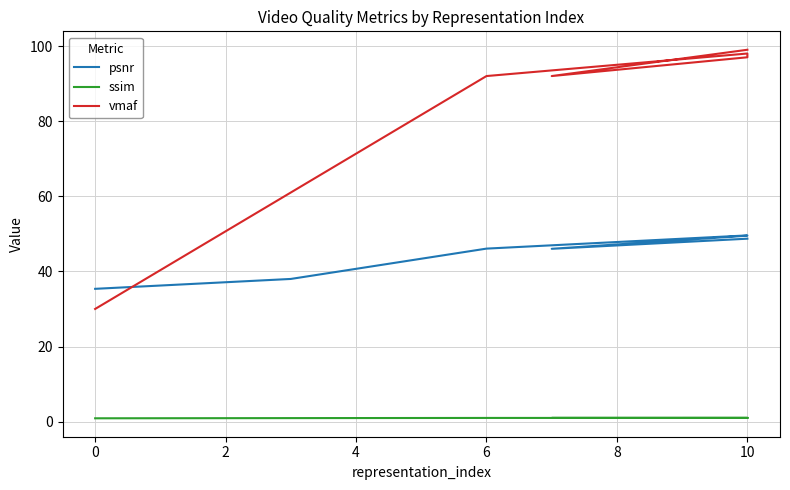

Is the value of ssim at 8 greater than the value of vmaf at 0?

No